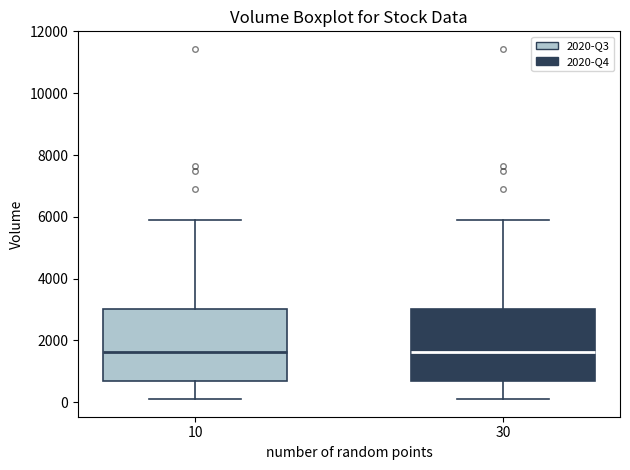

Reading left to right, transcribe this box plot: for each box, give where its median line is, the range the box spans, and where its two whiskers end, as read against the y-axis. The values are not printed on the chart, so give them approximately, as read against the axis.

10: median 1600, box 600 to 3000, whiskers 200 to 5800
30: median 1600, box 600 to 3000, whiskers 200 to 5800